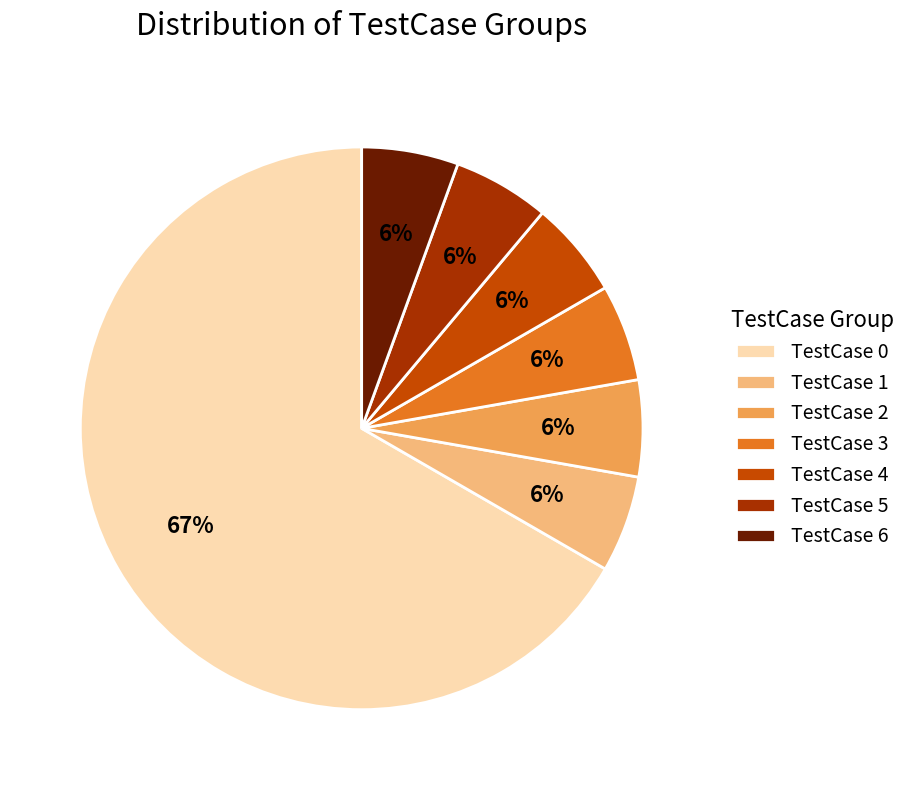

Count the number of slices in the pie.

7